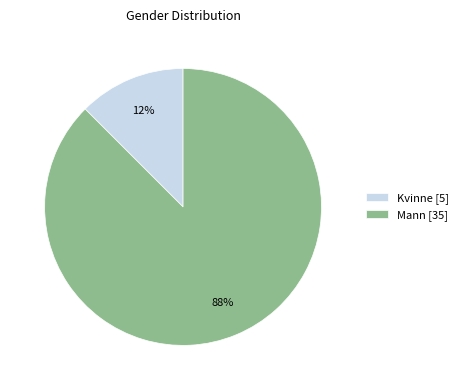

To the nearest percent, what is the average slice percentage?

50%